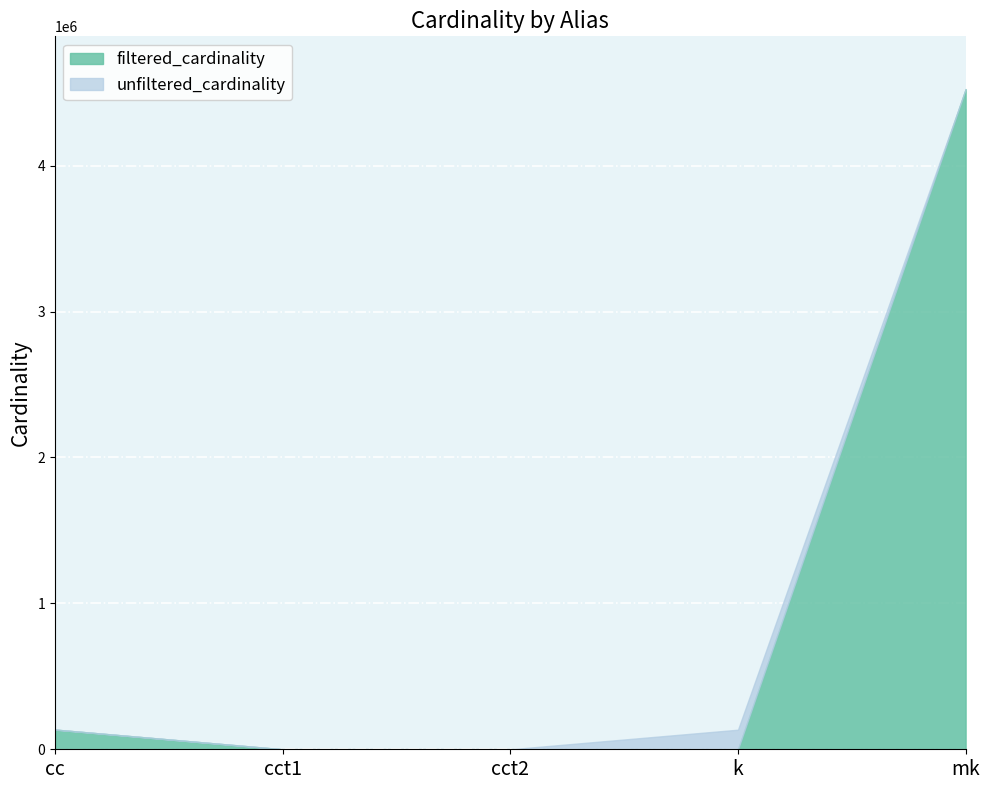

What is the smallest value displayed?

1